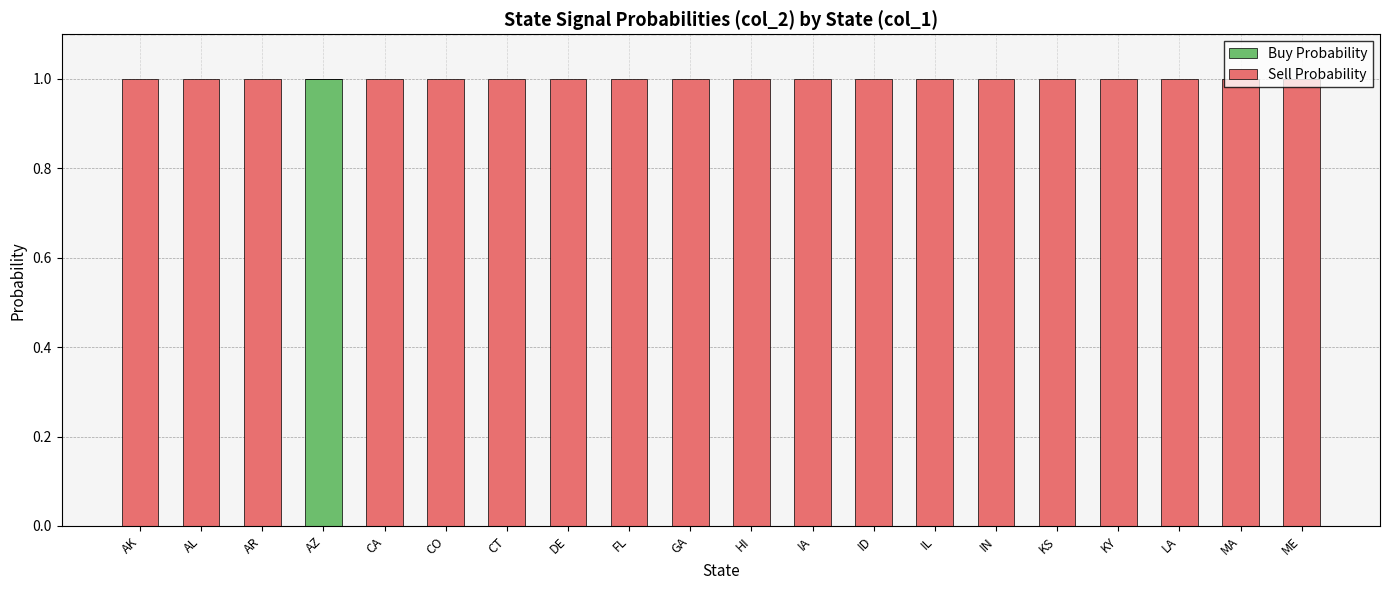

Which category has the highest value in the Buy Probability series?

AZ